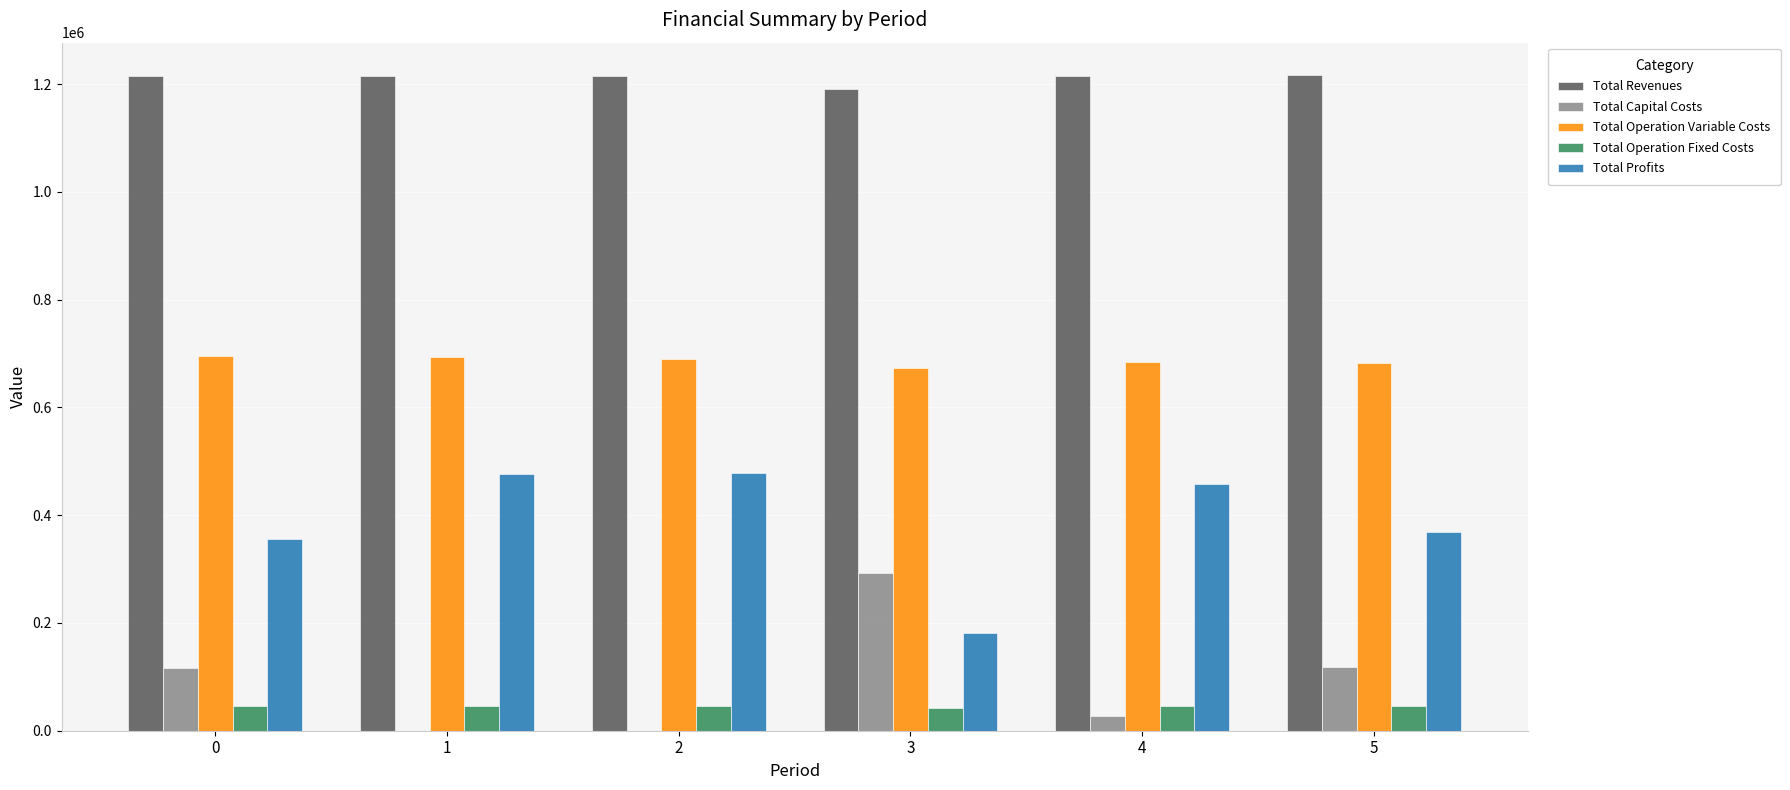

What is the sum of all Total Operation Fixed Costs values?

272719.8